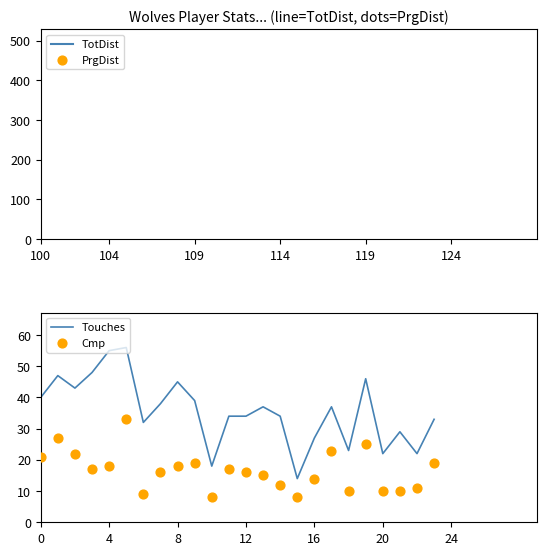

Which series has the widest spread of Y values?

TotDist